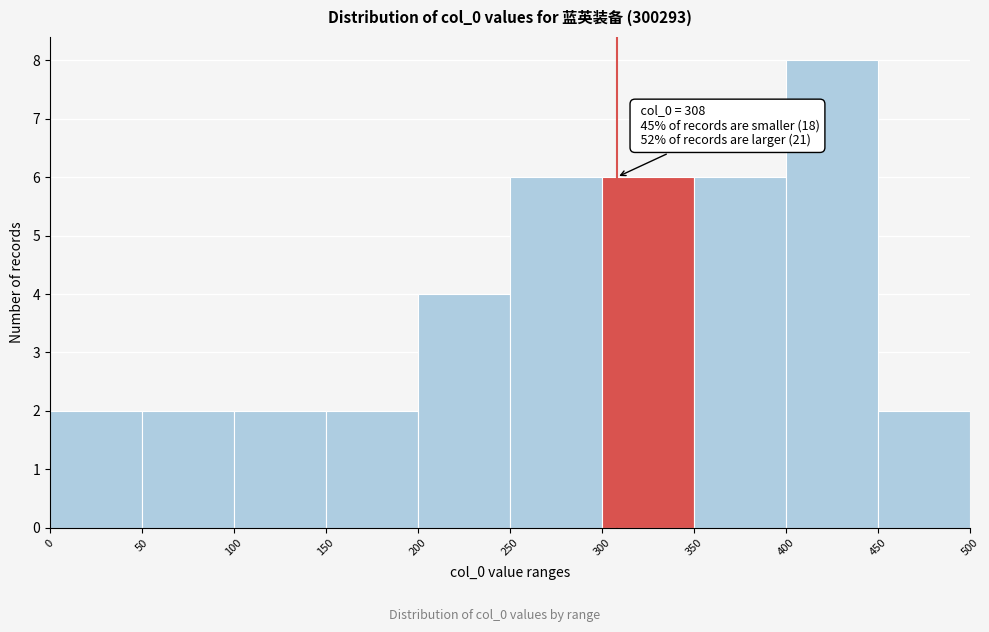

Which range on the x-axis has the tallest bar?

400 to 450